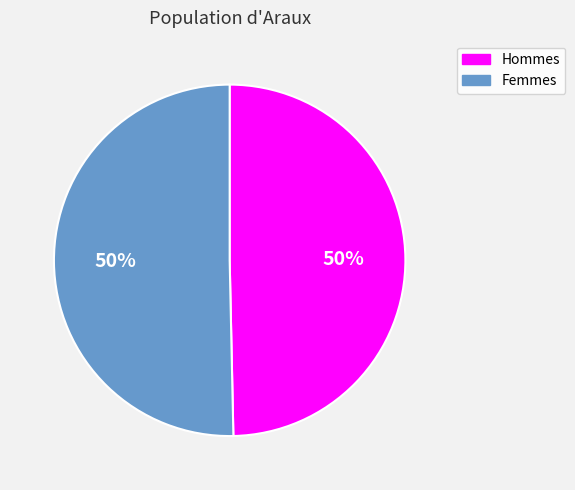

How many slices are in this pie chart?

2